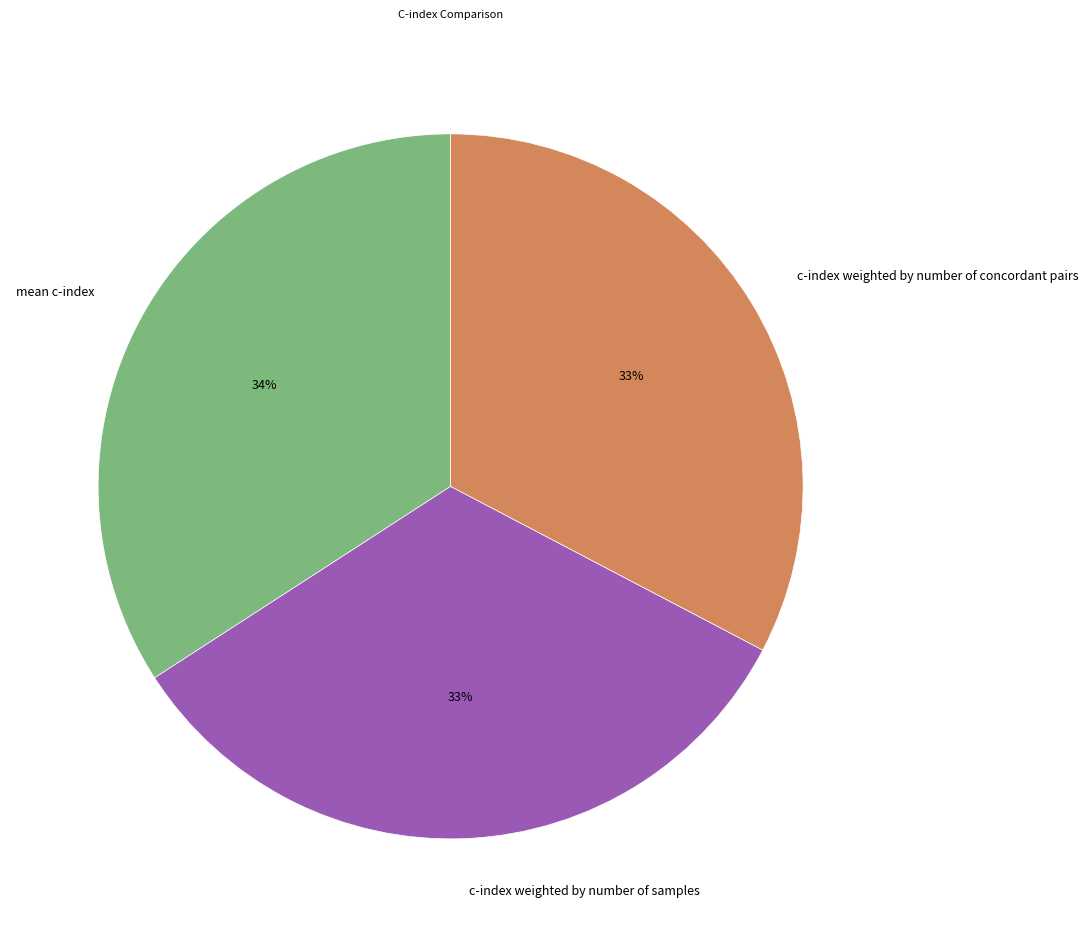

Is c-index weighted by number of concordant pairs the majority of the pie?

No